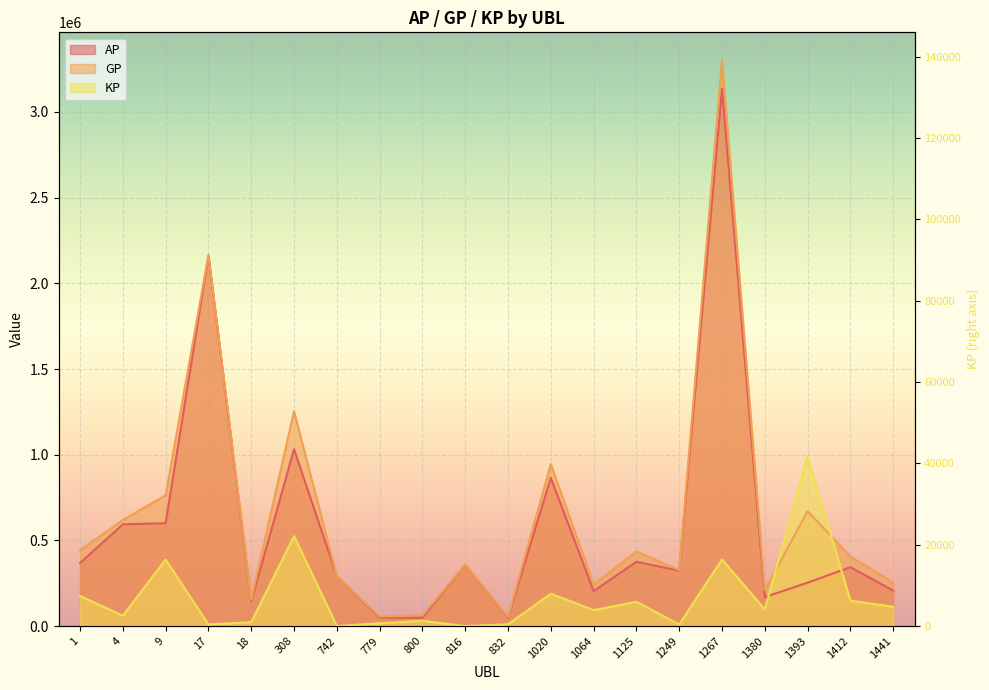

The GP series shows 20000.8 at 779. True or false?

False